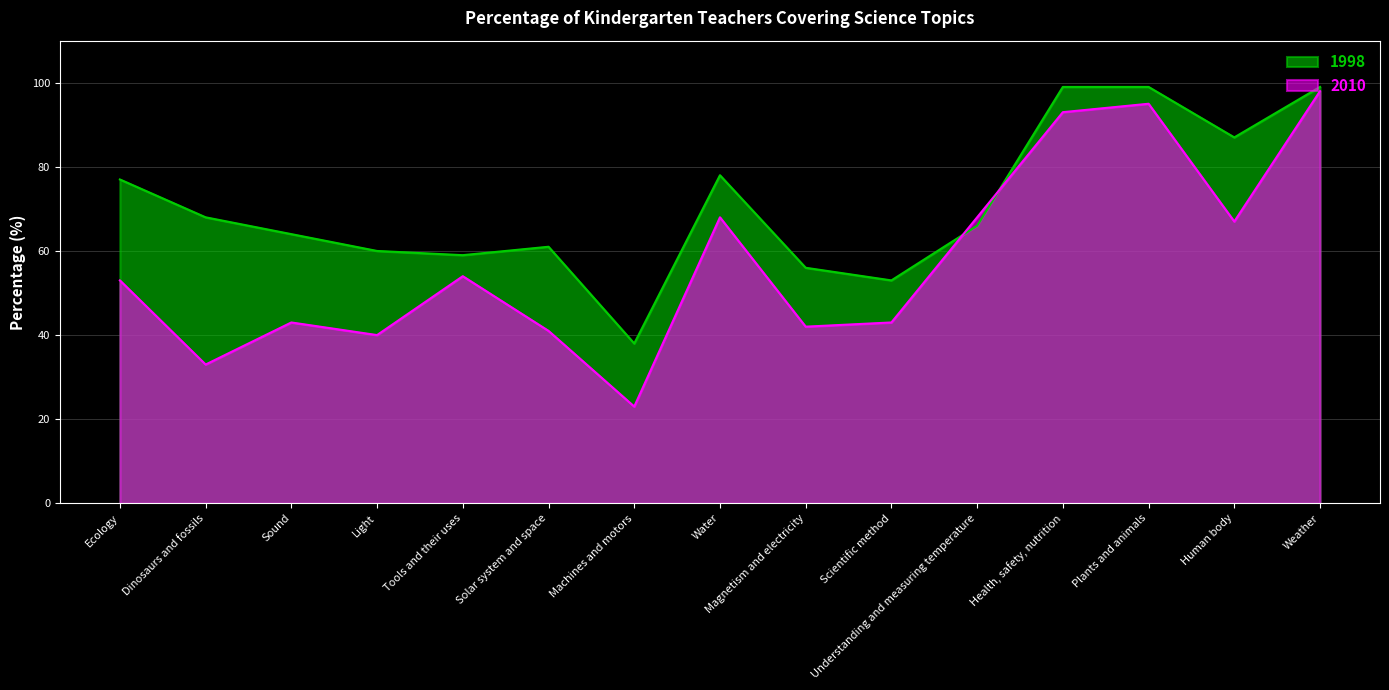

What is the label of the 2nd point from the right?

Human body